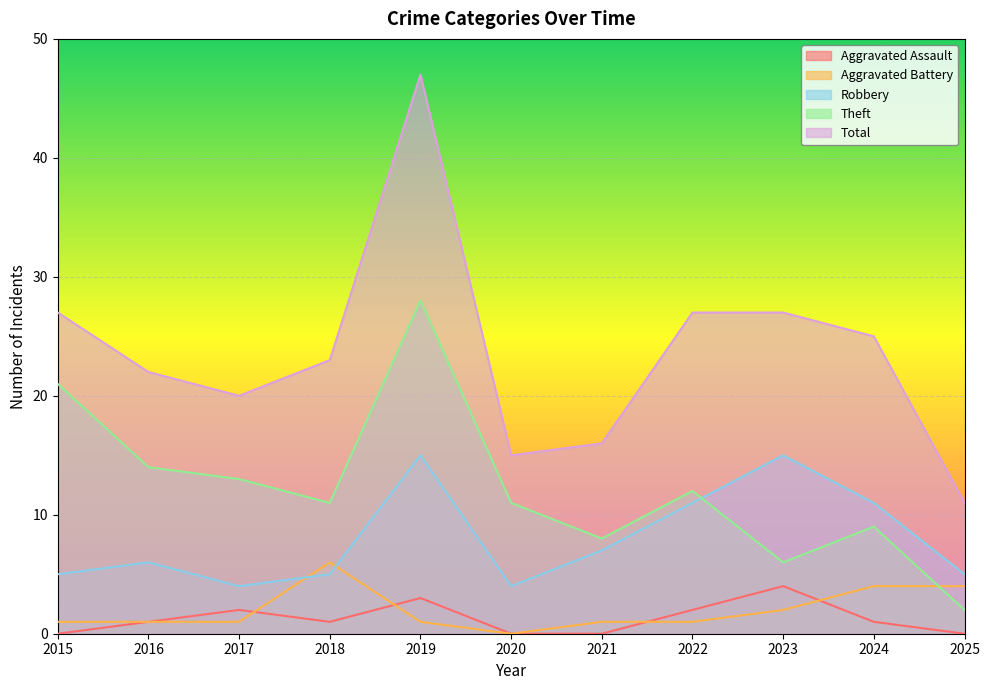

What is the total value across all series at 2016?

44